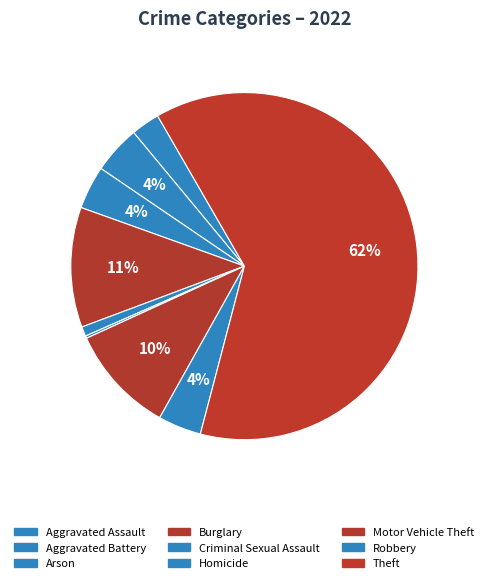

What percentage is the Robbery slice, to the nearest percent?

4%